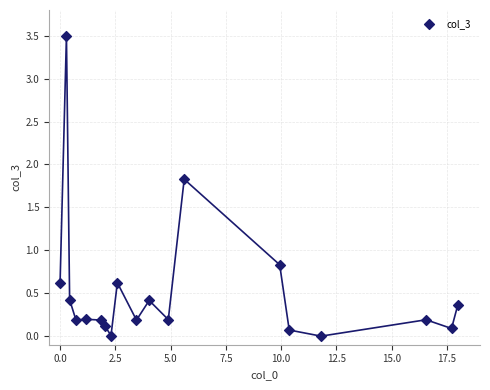

What is the range of Y values (max minus min)?

3.5